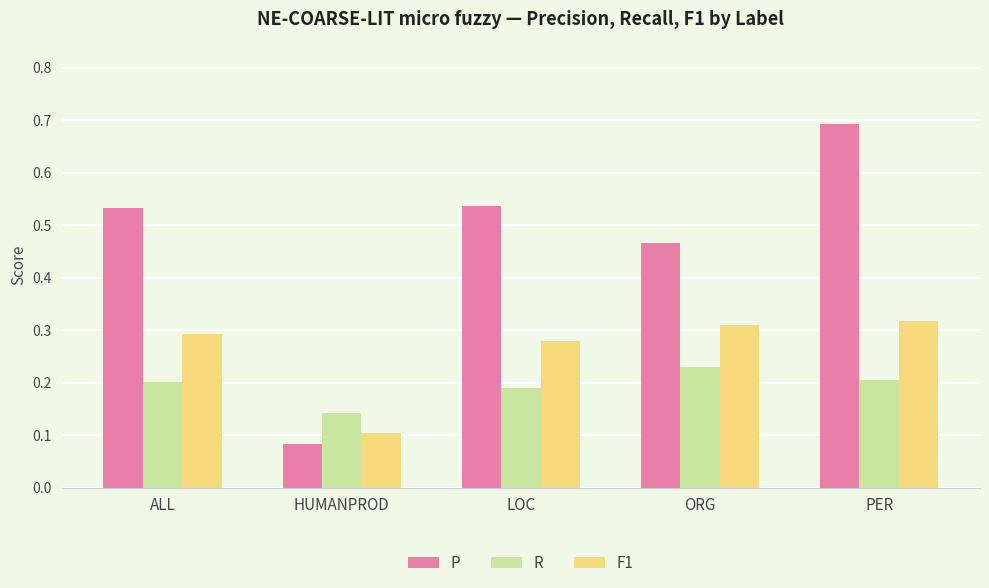

Which series has the largest range (max minus min)?

P